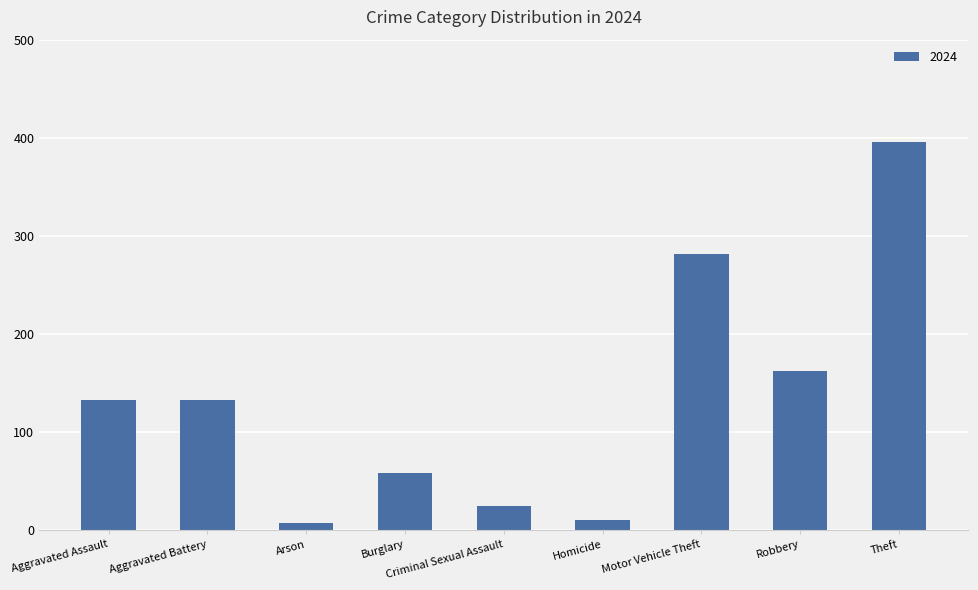

Reading left to right, extract all data points from this chart.

133	133	7	58	25	10	281	162	396